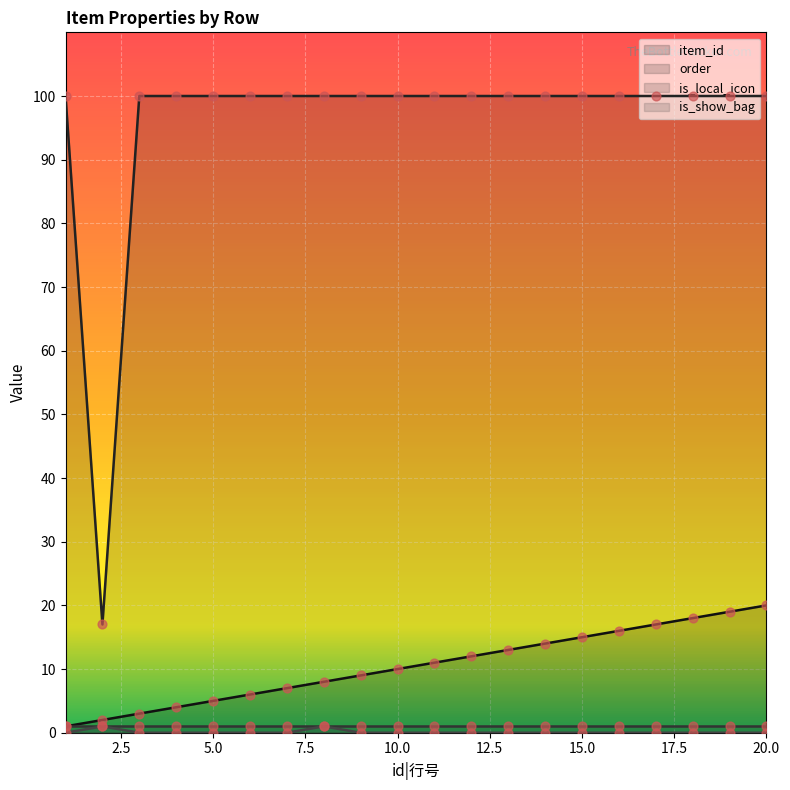

True or false: order and item_id intersect in this chart.

False